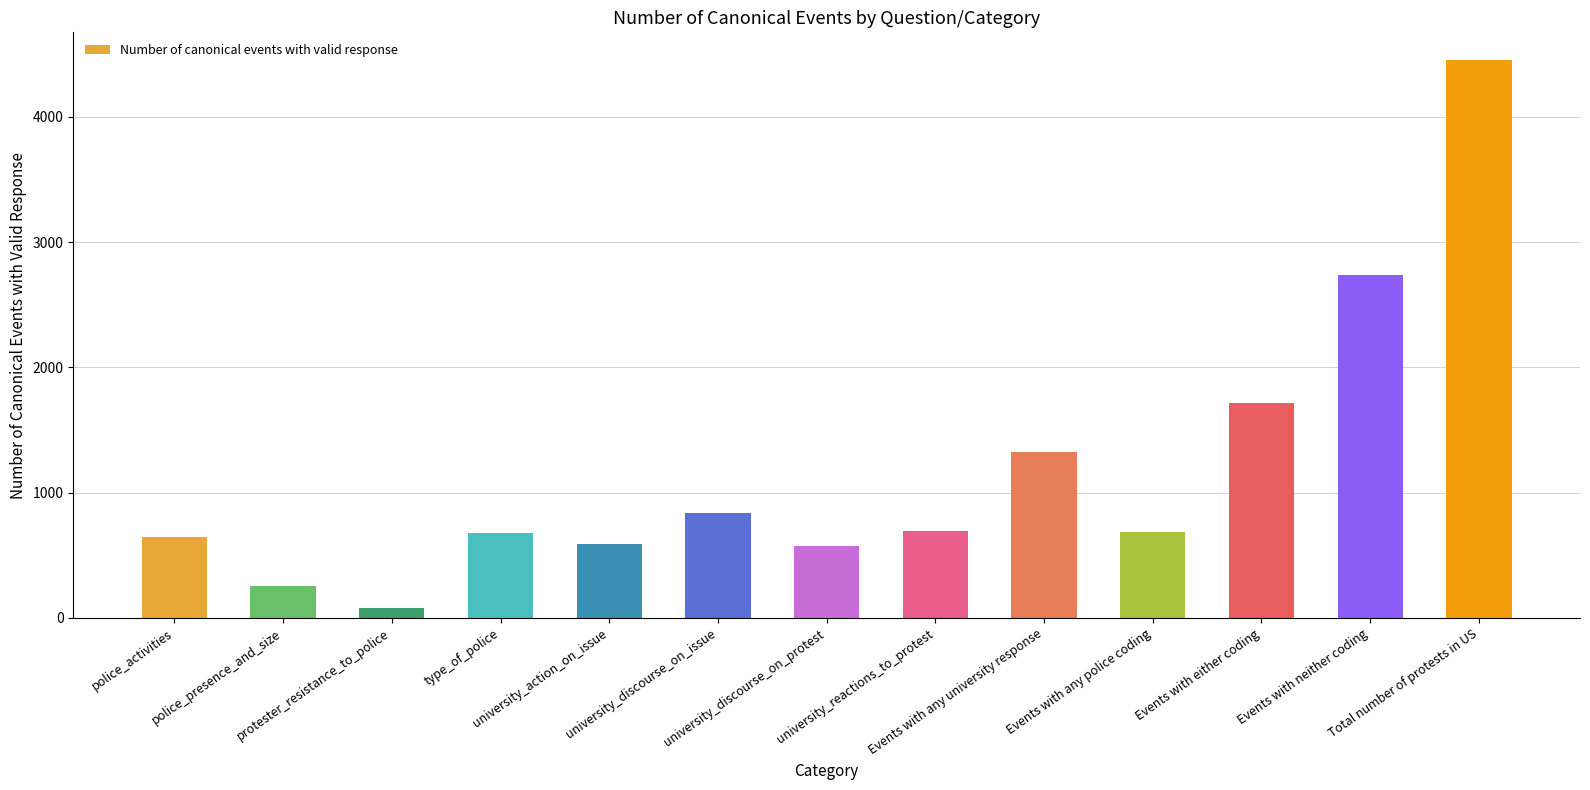

Which has a higher value, type_of_police or Events with any university response?

Events with any university response